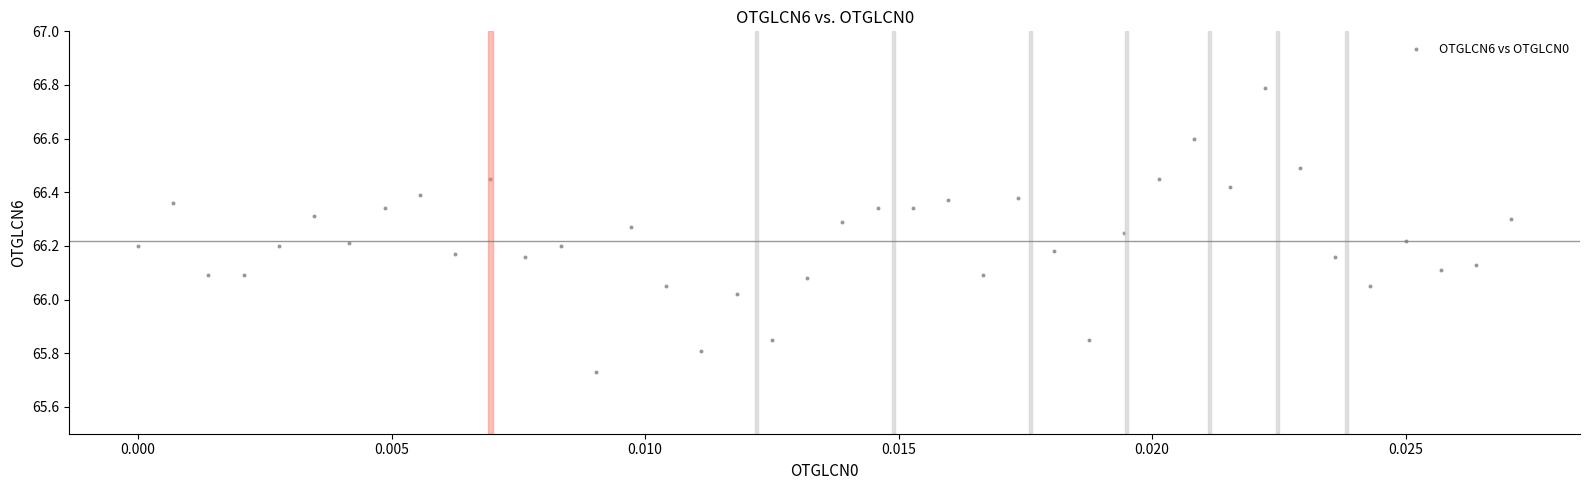

What is the range of Y values (max minus min)?

1.1